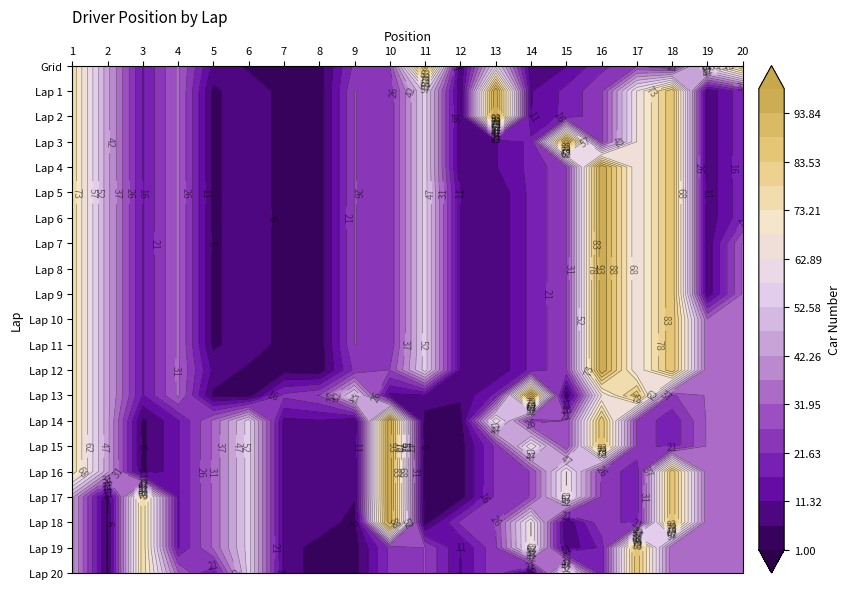

What is the difference between the Lap 9 values at 12 and 14?

7